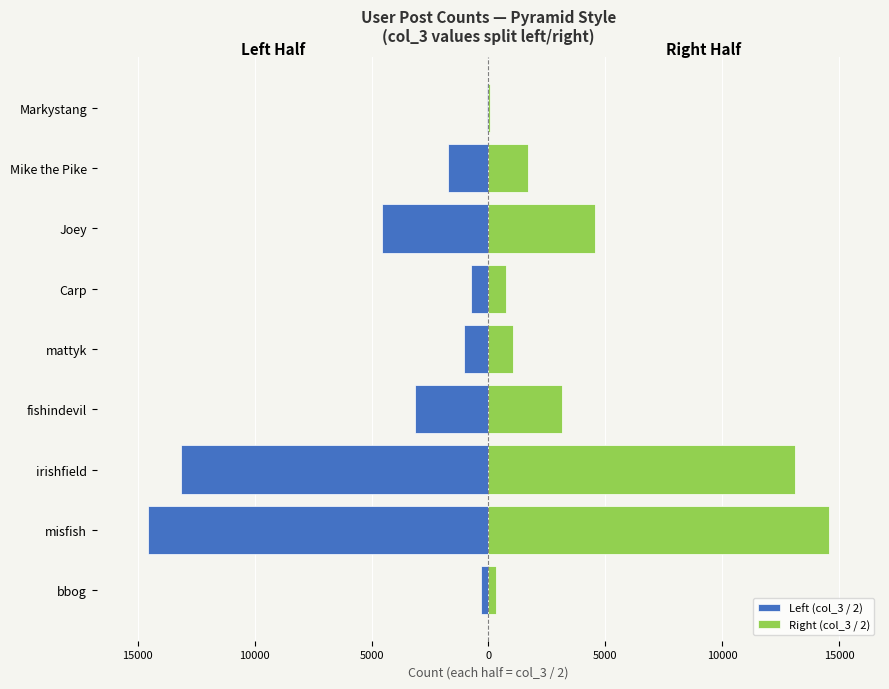

What are all the series names shown in the legend?

Left (col_3 / 2), Right (col_3 / 2)